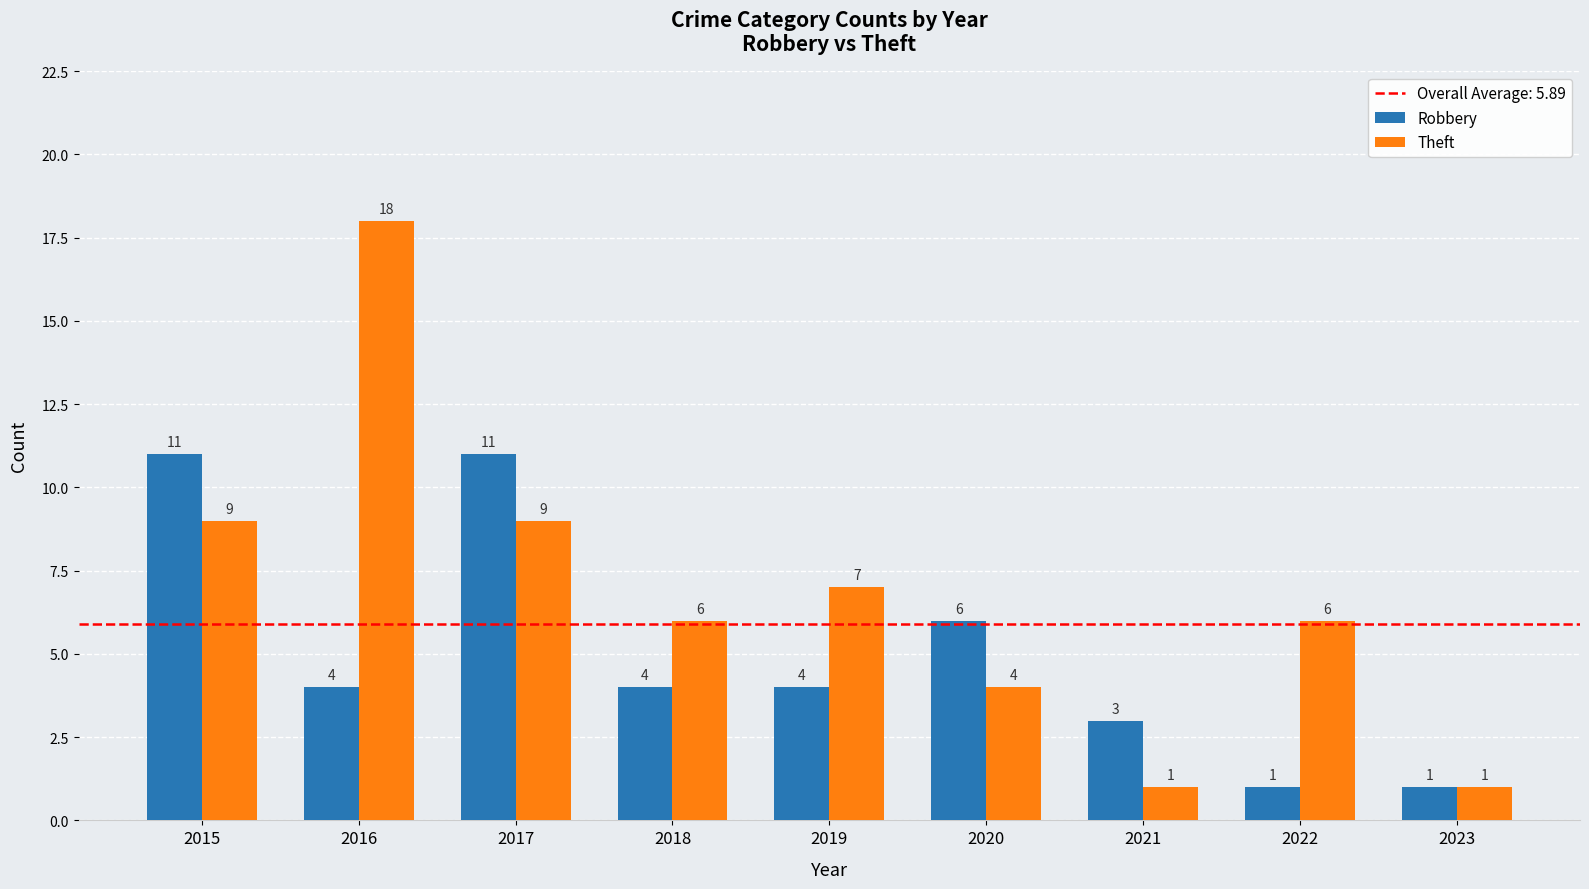

What is the sum of the Theft values at 2021 and 2020?

5